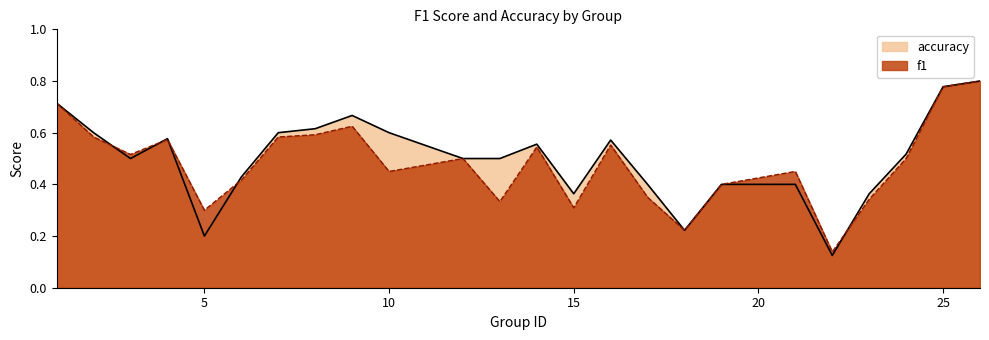

Which series has the largest range (max minus min)?

accuracy